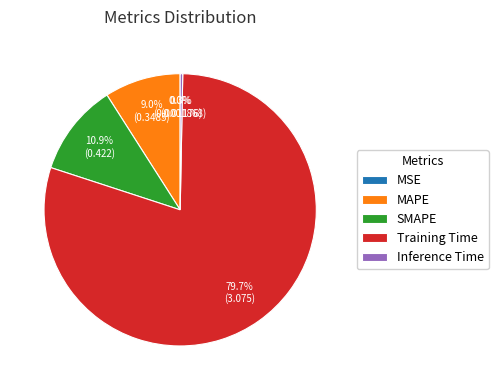

To the nearest percent, what percentage of the pie is Training Time?

80%